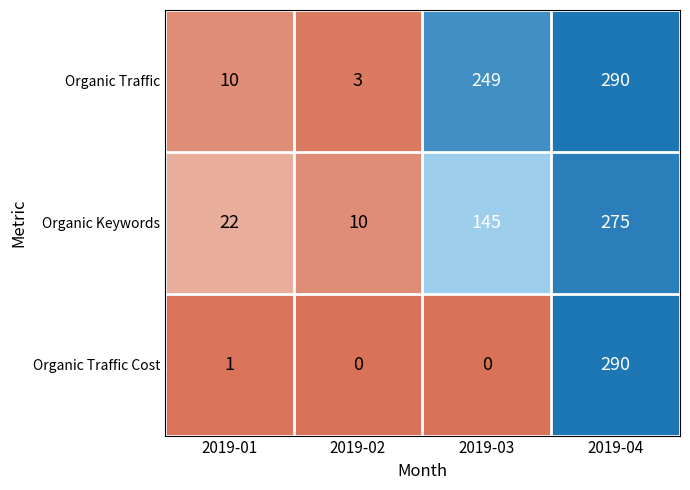

At which label is Organic Traffic closest to 146?

2019-03